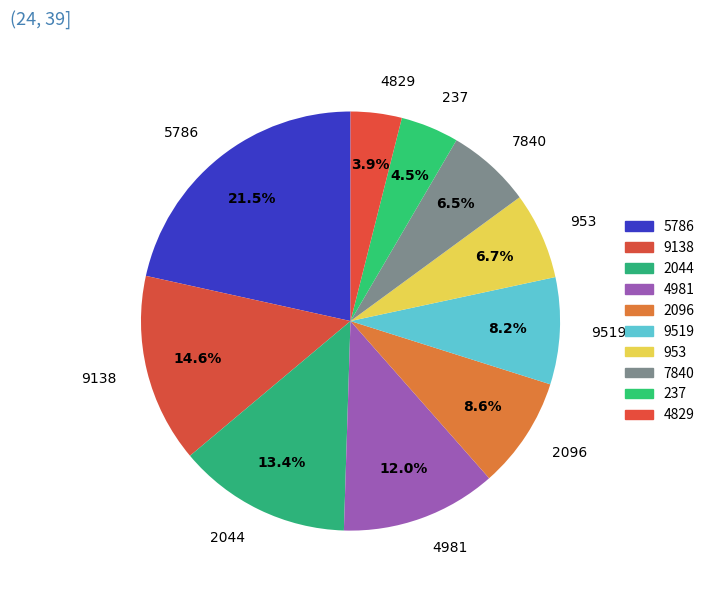

How many slices are in this pie chart?

10